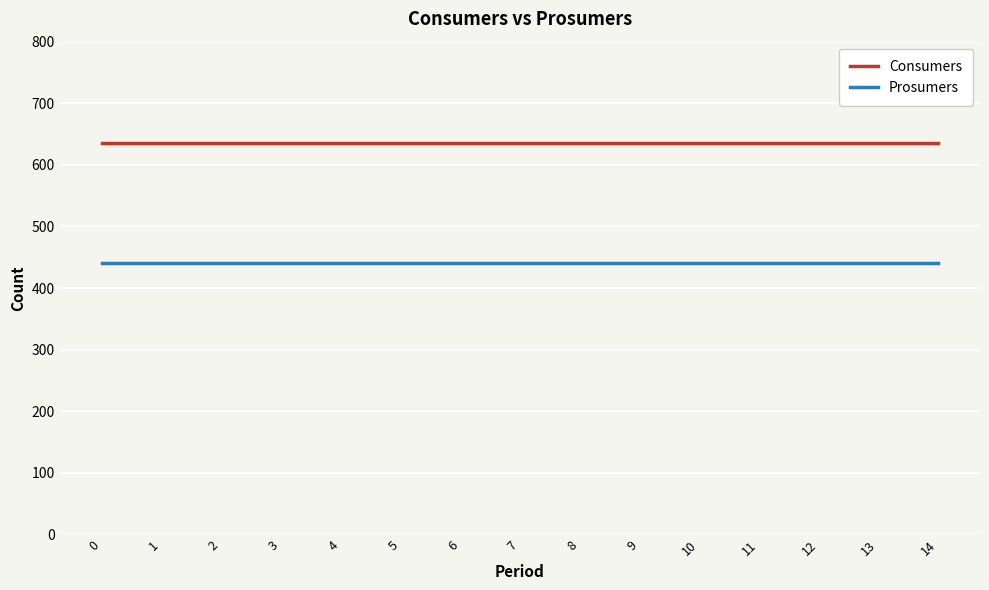

Rank the series at 1 from lowest to highest value.

Prosumers, Consumers